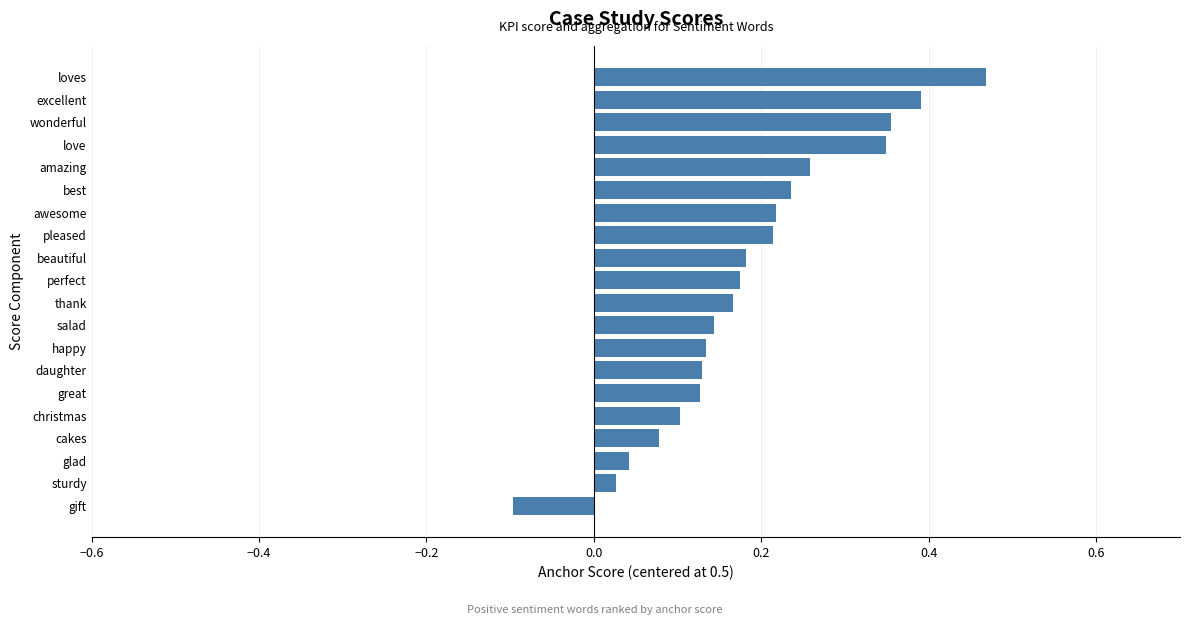

The value at gift is -0.1. True or false?

True